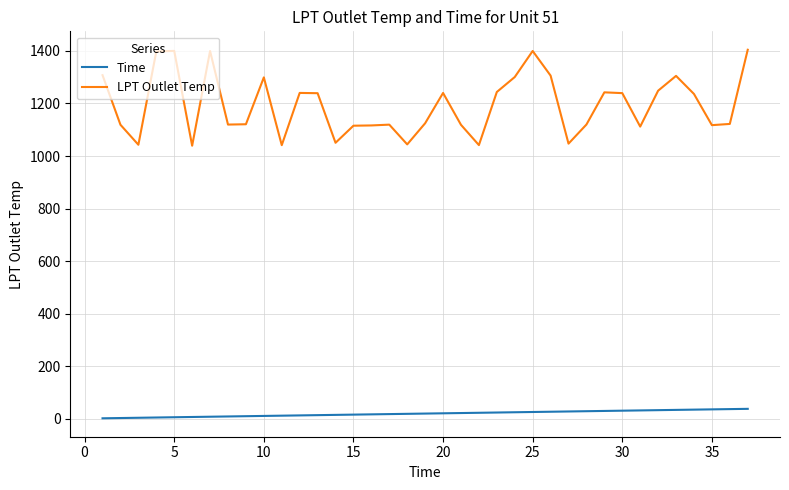

True or false: LPT Outlet Temp and Time cross at least once.

False